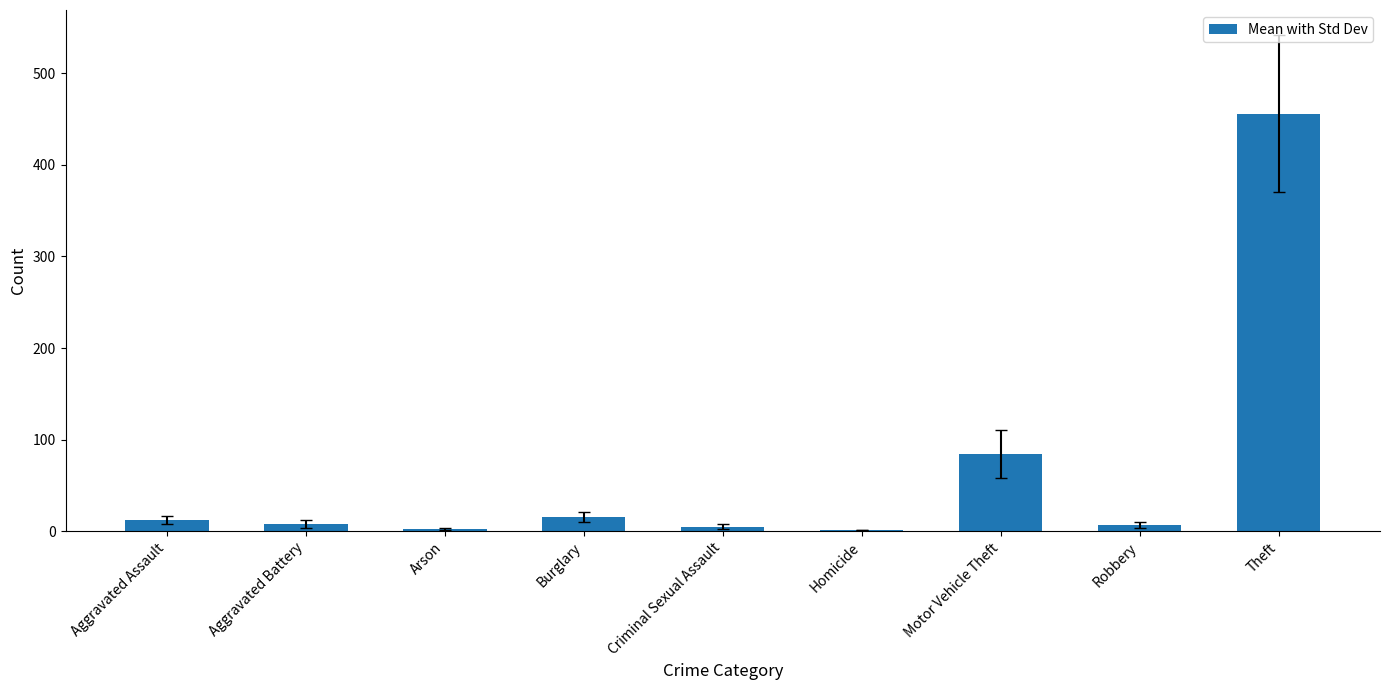

What is the sum of all values?

590.4